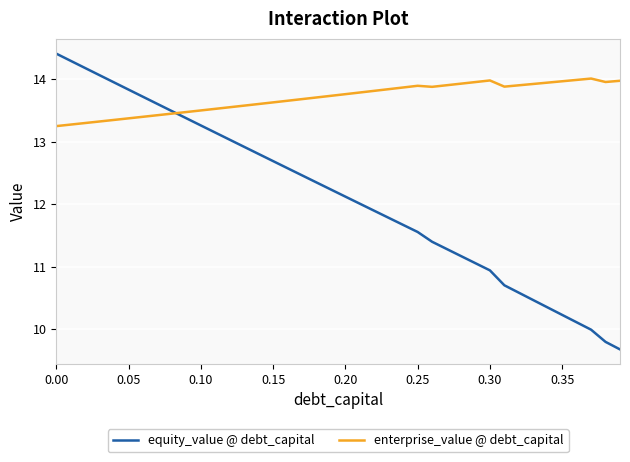

Is this an area chart (filled region under the line)?

No